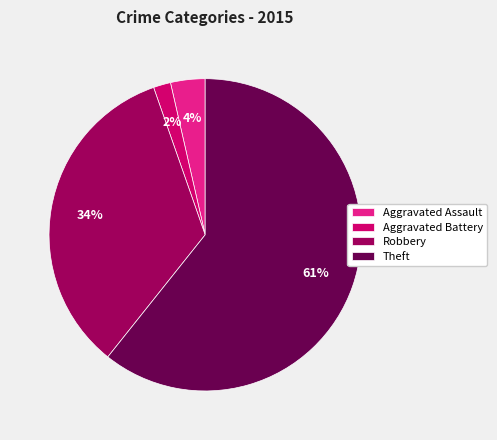

Which slice is the smallest?

Aggravated Battery